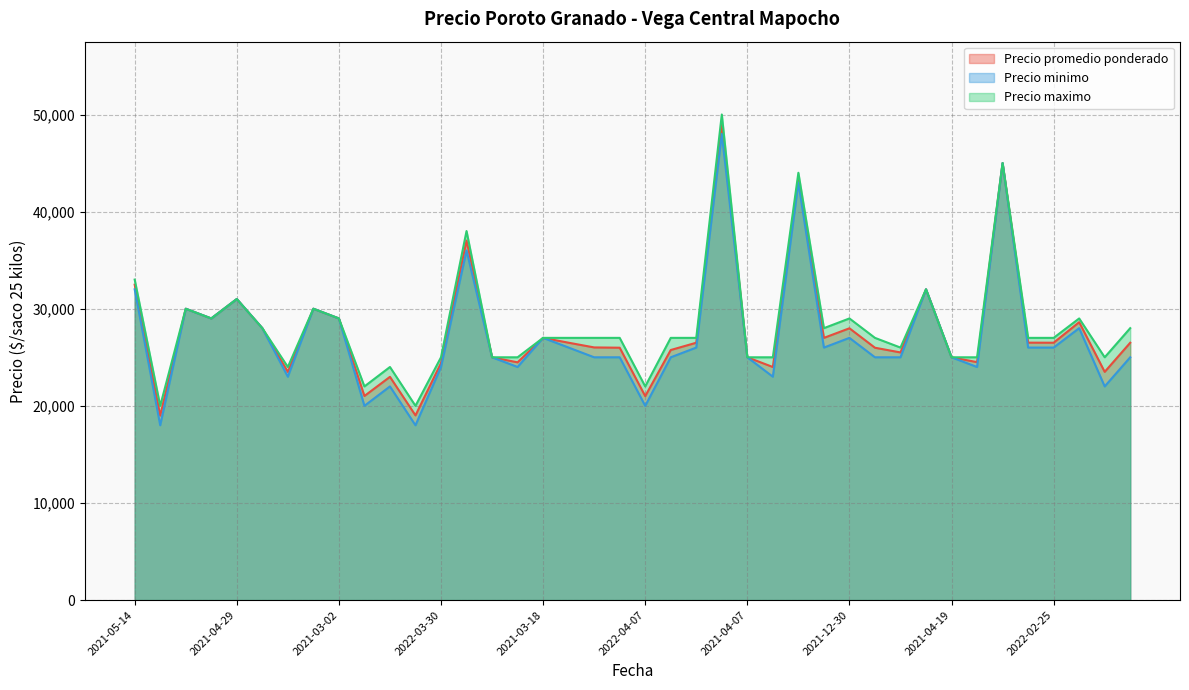

Count the number of data series in this chart.

3